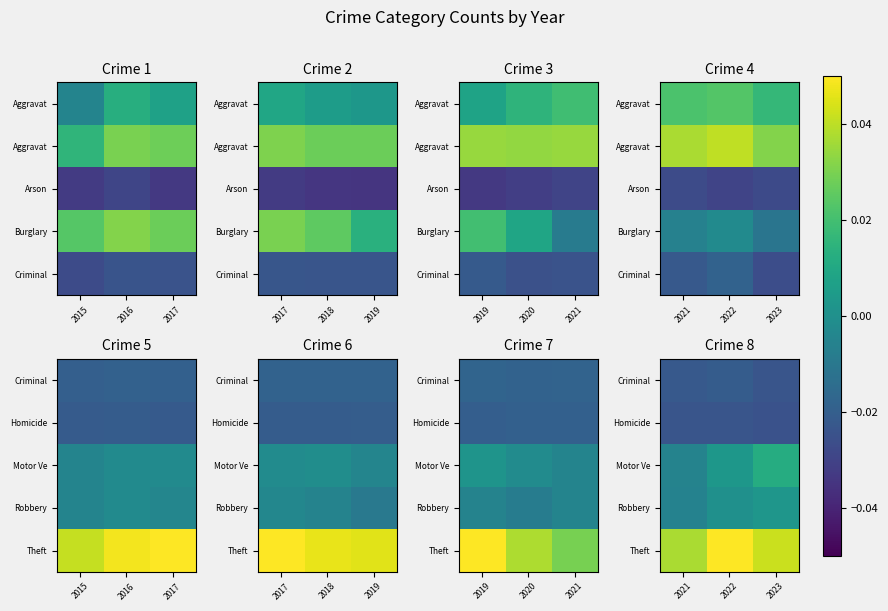

Rank the series by their maximum value, from highest to lowest.

Theft, Motor Ve, Robbery, Criminal, Homicide